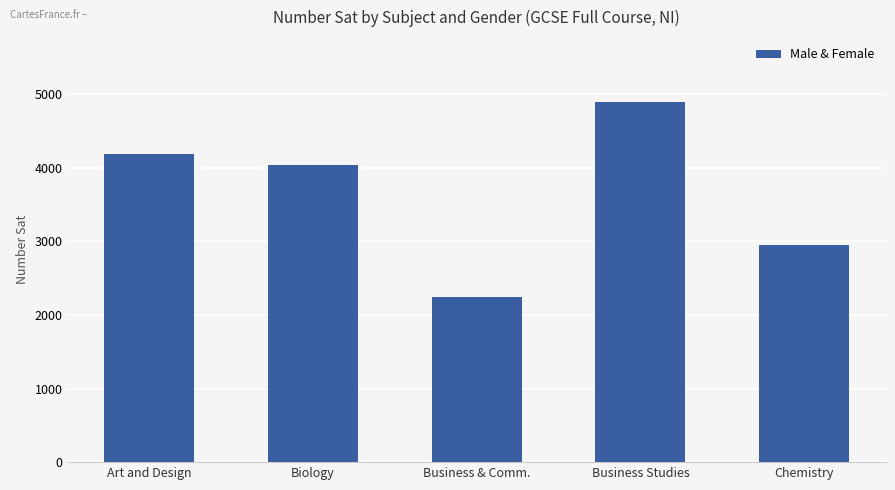

At which label does the data first exceed 4037?

Art and Design